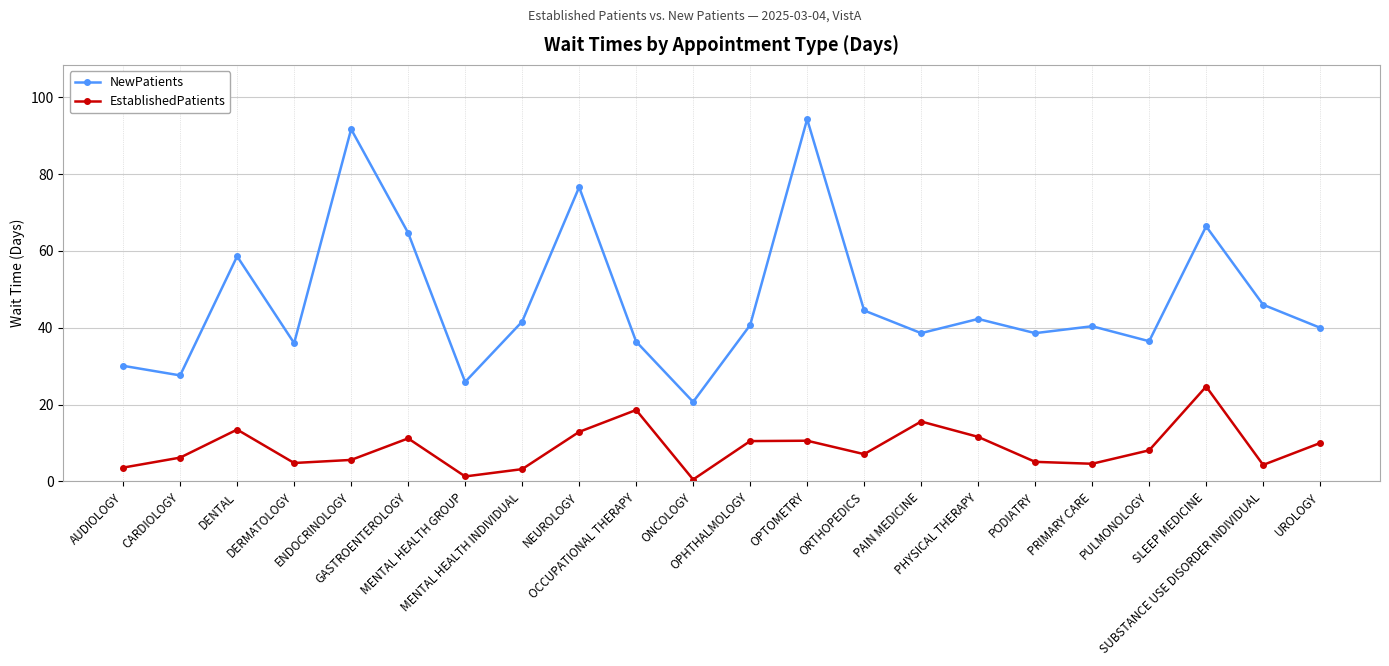

Which series has the widest spread of values?

NewPatients